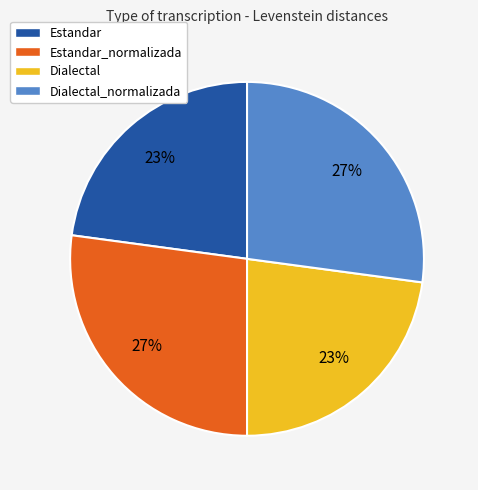

To the nearest percent, what is the average slice percentage?

25%